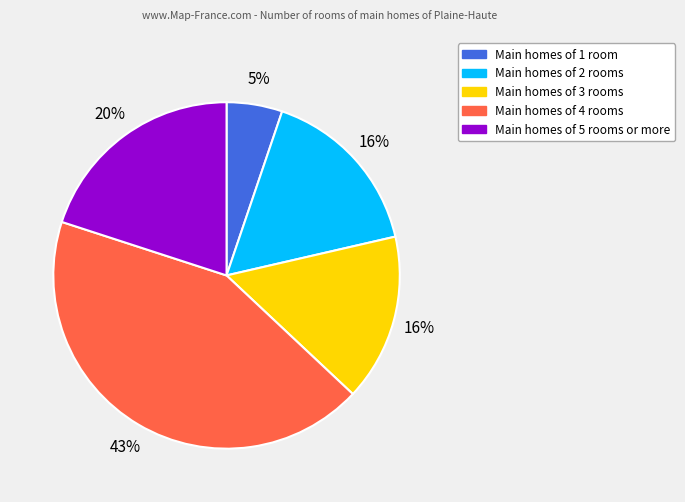

Is there a majority slice in this chart?

No